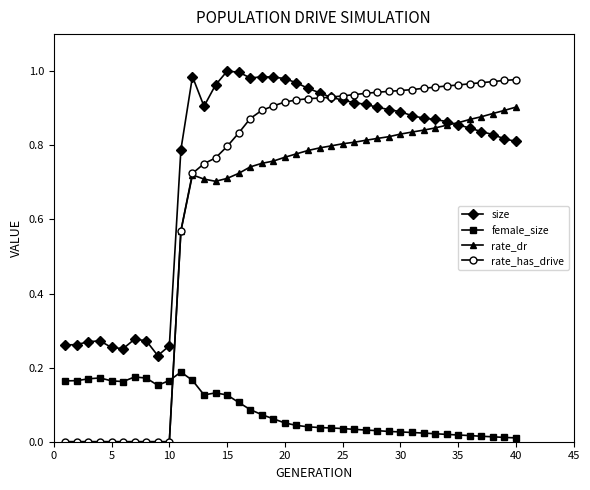

Which series has the widest spread of values?

rate_has_drive